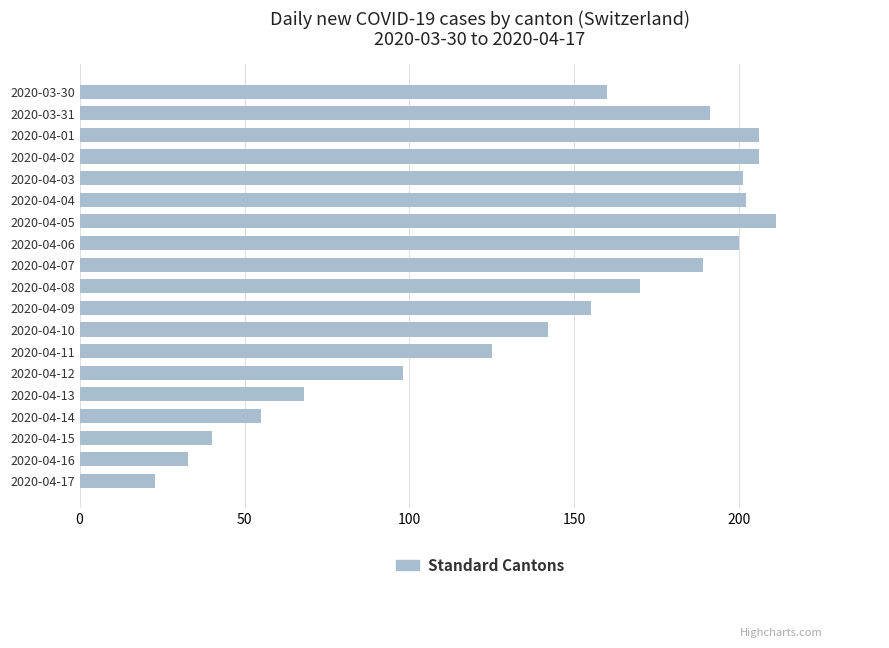

How many categories are shown in the chart?

19